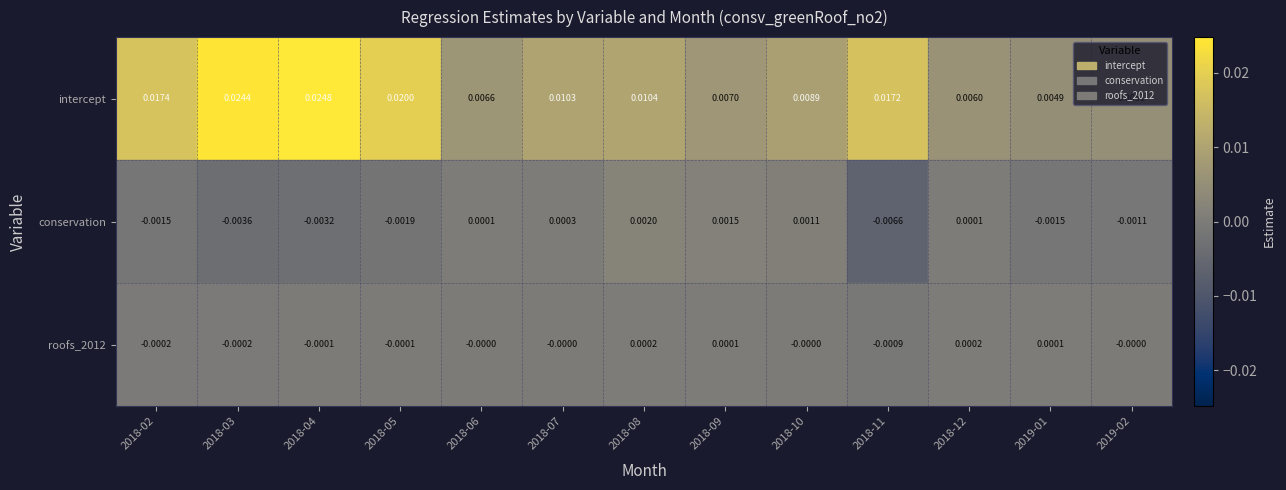

Is the value of conservation at 2018-11 greater than the value of intercept at 2019-02?

No